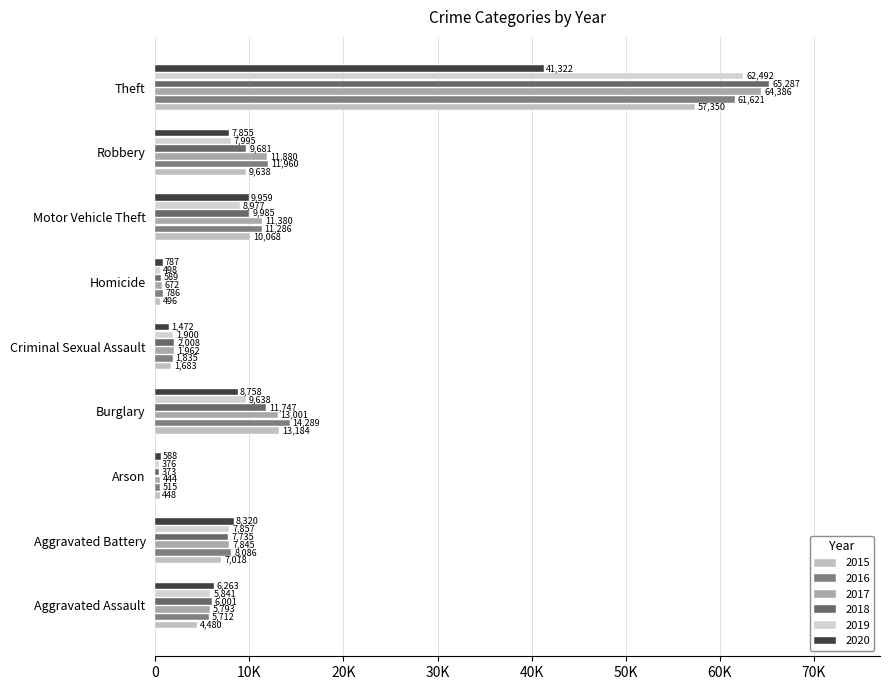

Reading left to right, list all the values displayed in this chart.

2015: Aggravated Assault=4480	Aggravated Battery=7018	Arson=448	Burglary=13184	Criminal Sexual Assault=1683	Homicide=496	Motor Vehicle Theft=10068	Robbery=9638	Theft=57350
2016: Aggravated Assault=5712	Aggravated Battery=8086	Arson=515	Burglary=14289	Criminal Sexual Assault=1835	Homicide=786	Motor Vehicle Theft=11286	Robbery=11960	Theft=61621
2017: Aggravated Assault=5793	Aggravated Battery=7845	Arson=444	Burglary=13001	Criminal Sexual Assault=1962	Homicide=672	Motor Vehicle Theft=11380	Robbery=11880	Theft=64386
2018: Aggravated Assault=6001	Aggravated Battery=7735	Arson=373	Burglary=11747	Criminal Sexual Assault=2008	Homicide=589	Motor Vehicle Theft=9985	Robbery=9681	Theft=65287
2019: Aggravated Assault=5841	Aggravated Battery=7857	Arson=376	Burglary=9638	Criminal Sexual Assault=1900	Homicide=498	Motor Vehicle Theft=8977	Robbery=7995	Theft=62492
2020: Aggravated Assault=6263	Aggravated Battery=8320	Arson=588	Burglary=8758	Criminal Sexual Assault=1472	Homicide=787	Motor Vehicle Theft=9959	Robbery=7855	Theft=41322